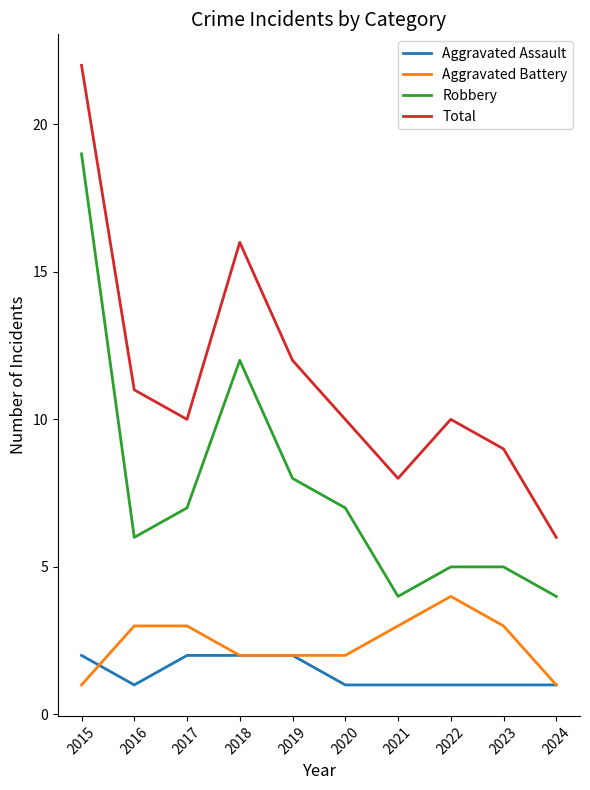

The Robbery series shows 3 at 2023. True or false?

False